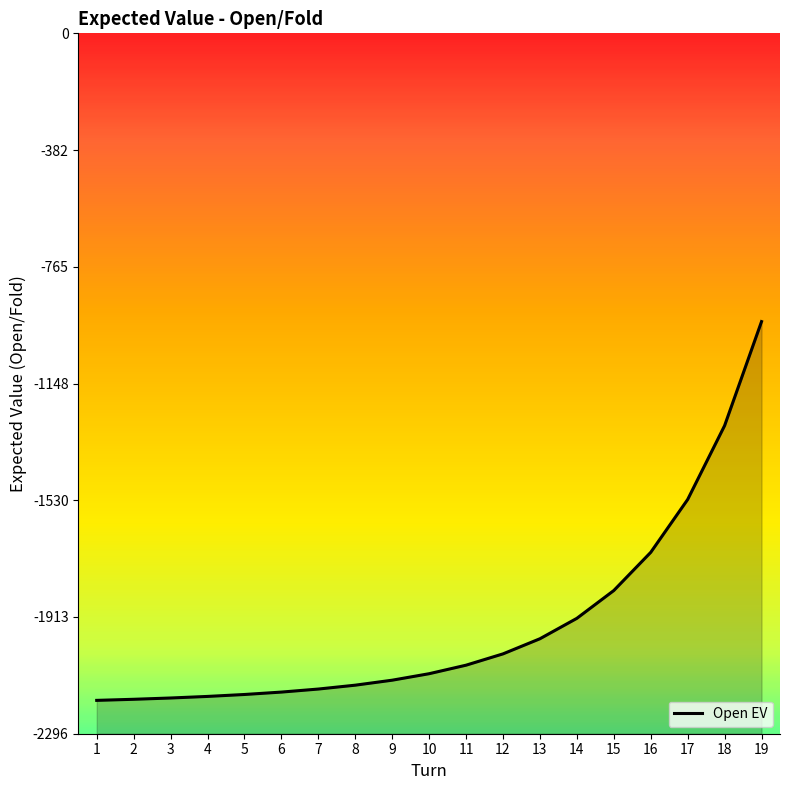

What is the sum of all values?

-36855.9